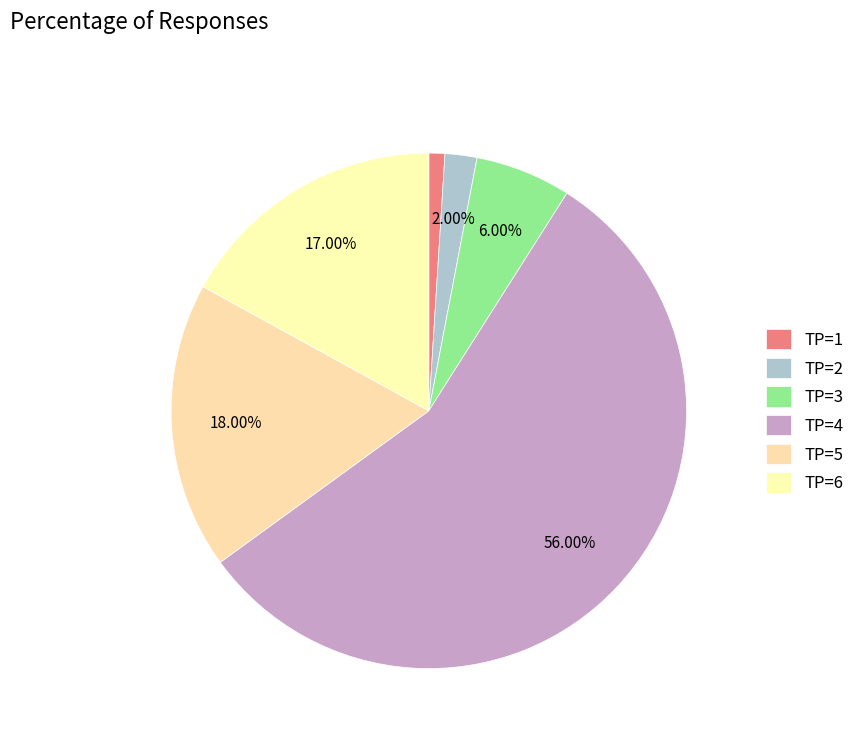

Which slice represents more than half of the pie?

TP=4